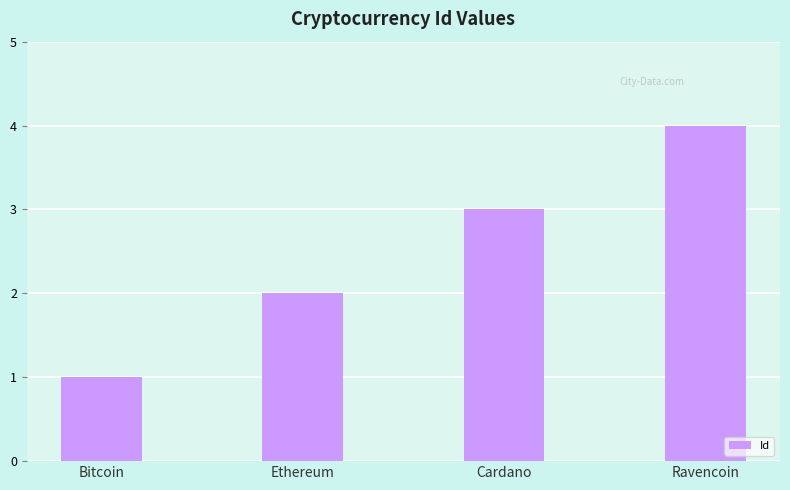

What is the smallest value displayed?

1